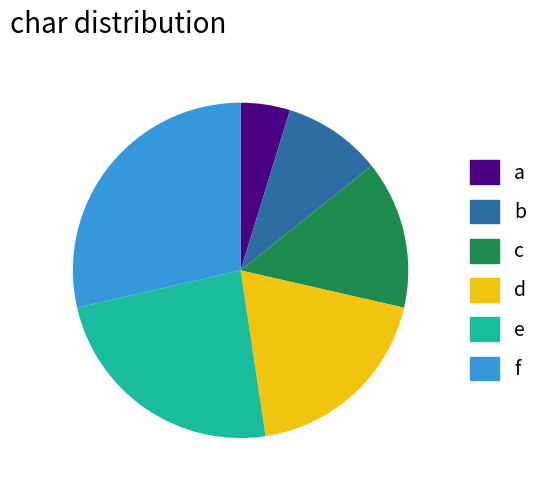

Does c account for over 50% of the chart?

No